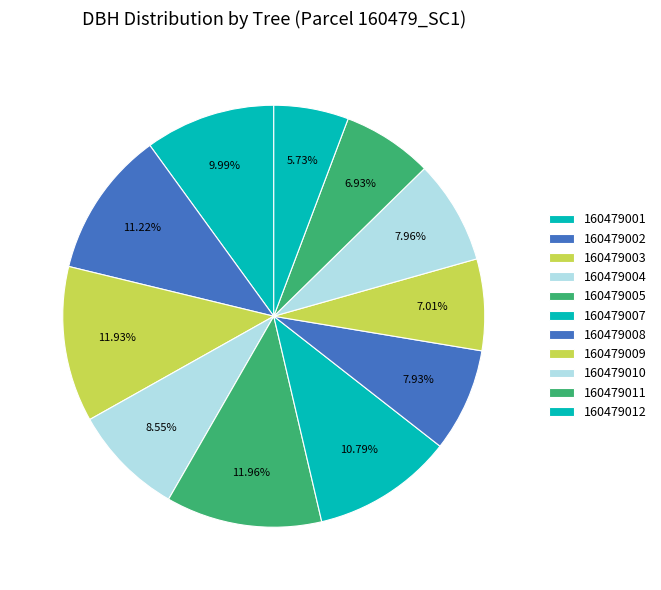

To the nearest percent, what percentage of the pie is 160479002?

11%